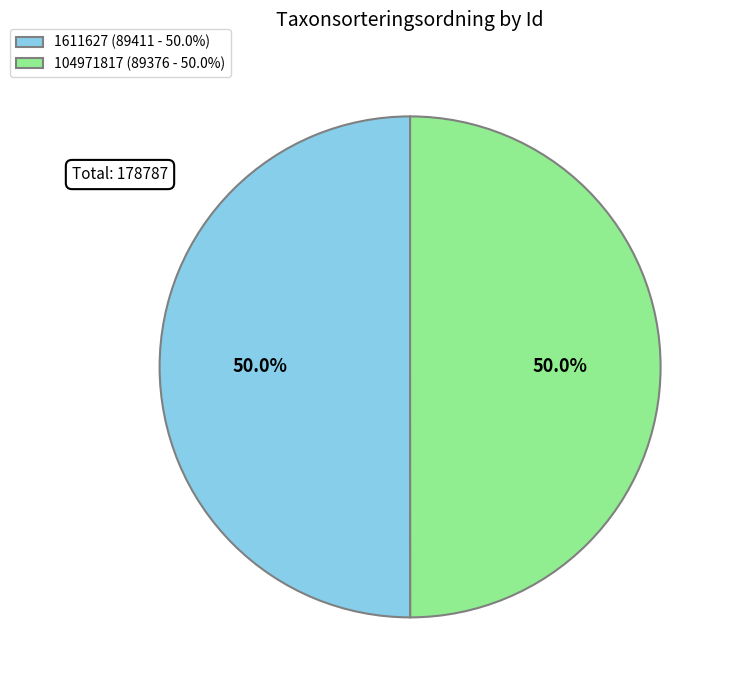

Approximately how many times larger is the value at 104971817 (89376 - 50.0%) compared to 1611627 (89411 - 50.0%)?

1.0